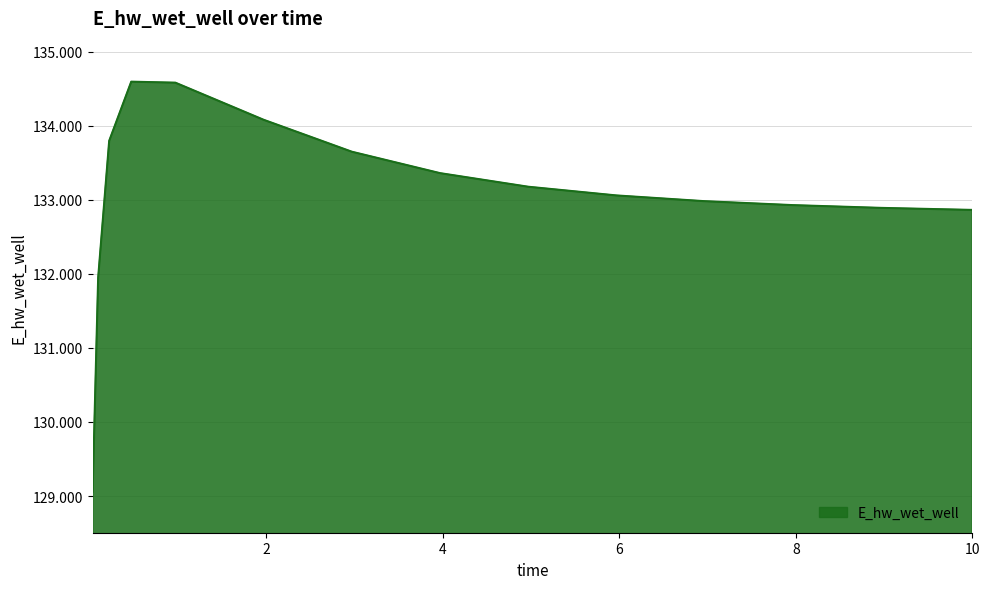

Does the chart have visible grid lines?

Yes